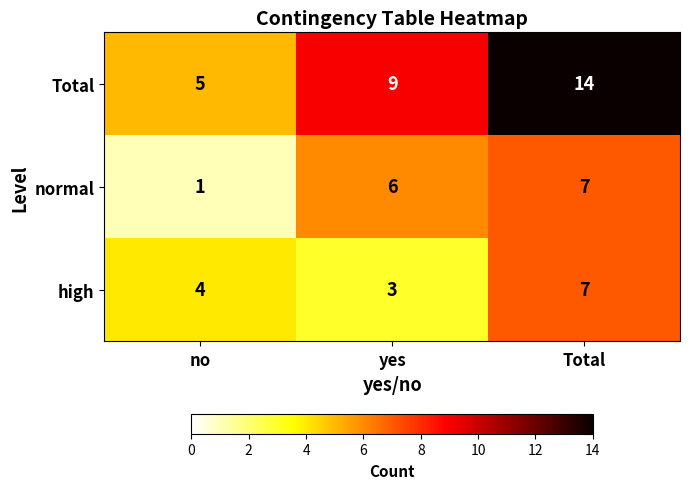

Reading right to left, transcribe all the data shown in this chart.

Total: 14	9	5
normal: 7	6	1
high: 7	3	4